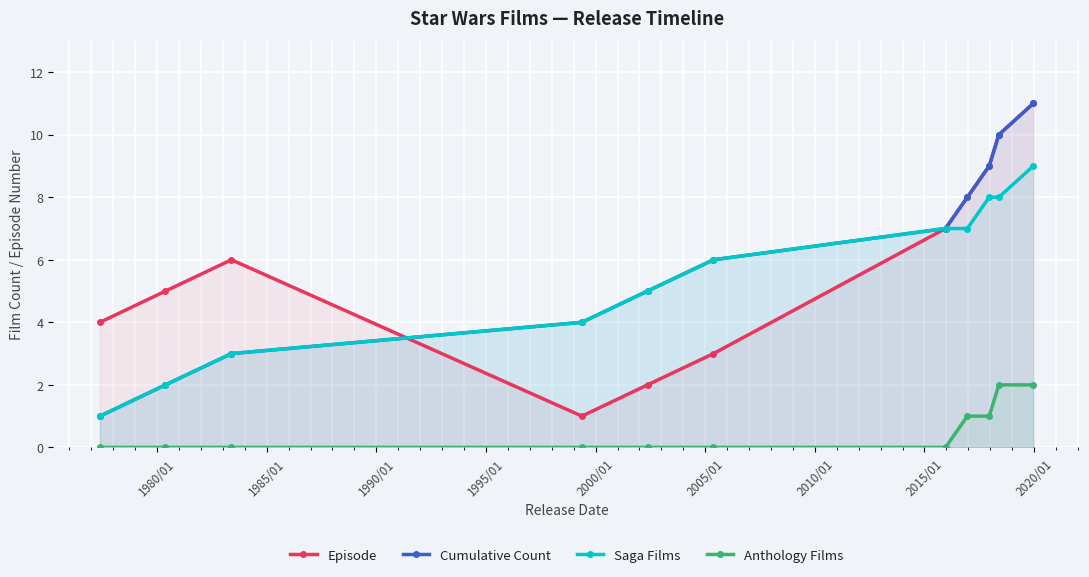

At how many categories does at least one series exceed 8?

3